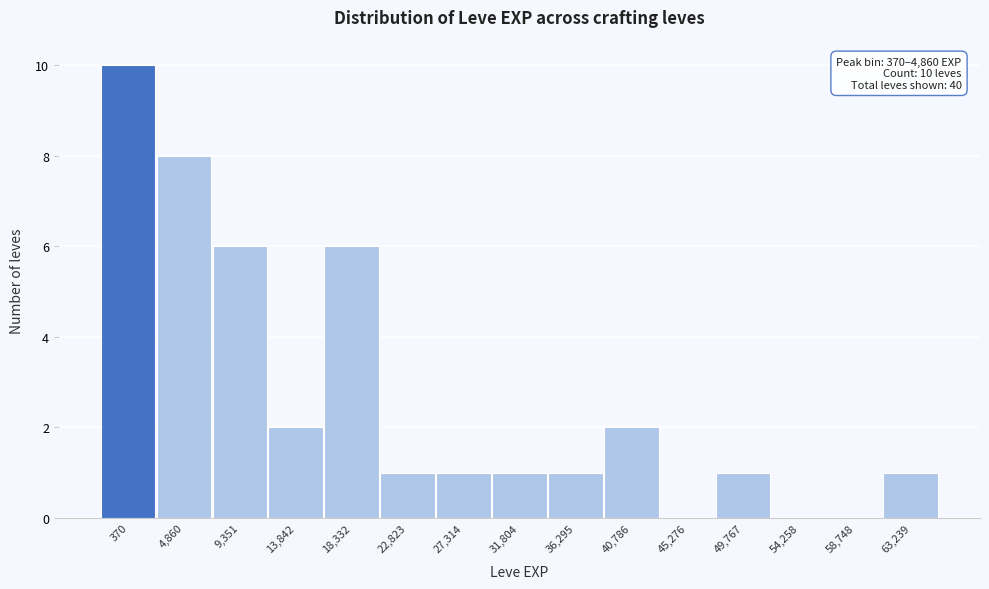

Reading left to right, transcribe all the data shown in this chart.

370=10	4,860=8	9,351=6	13,842=2	18,332=6	22,823=1	27,314=1	31,804=1	36,295=1	40,786=2	45,276=0	49,767=1	54,258=0	58,748=0	63,239=1